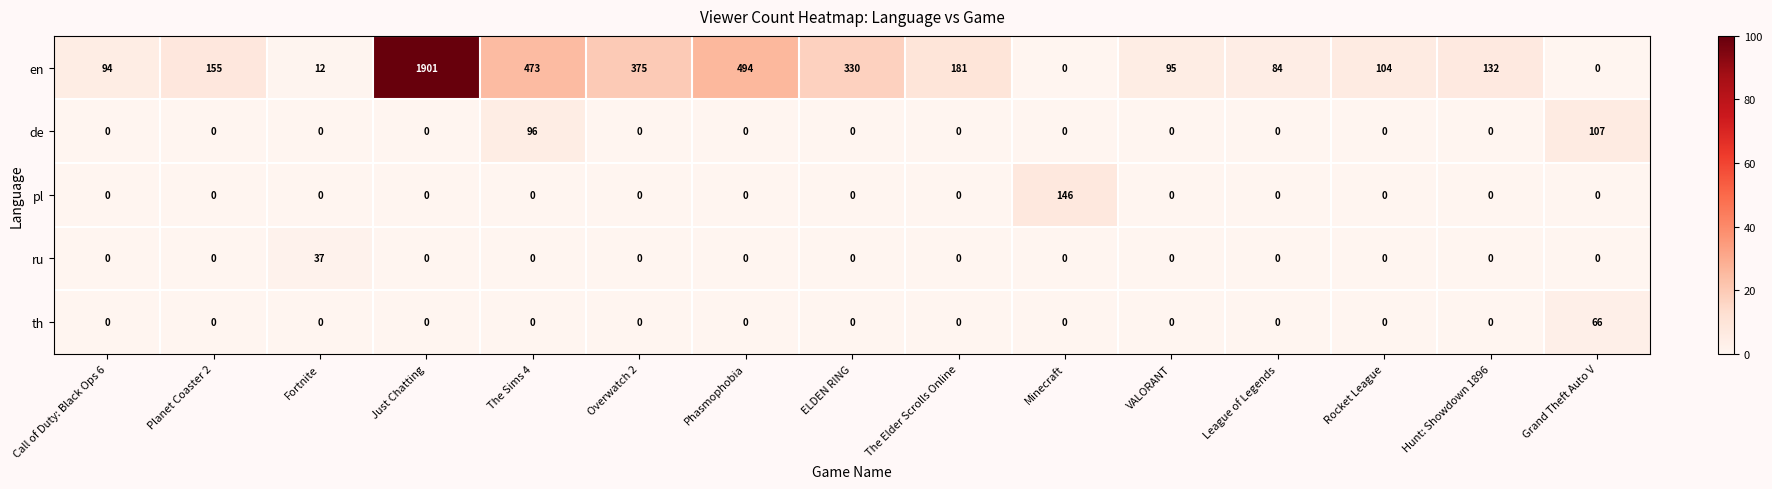

Which series changed the most between ELDEN RING and Grand Theft Auto V?

en